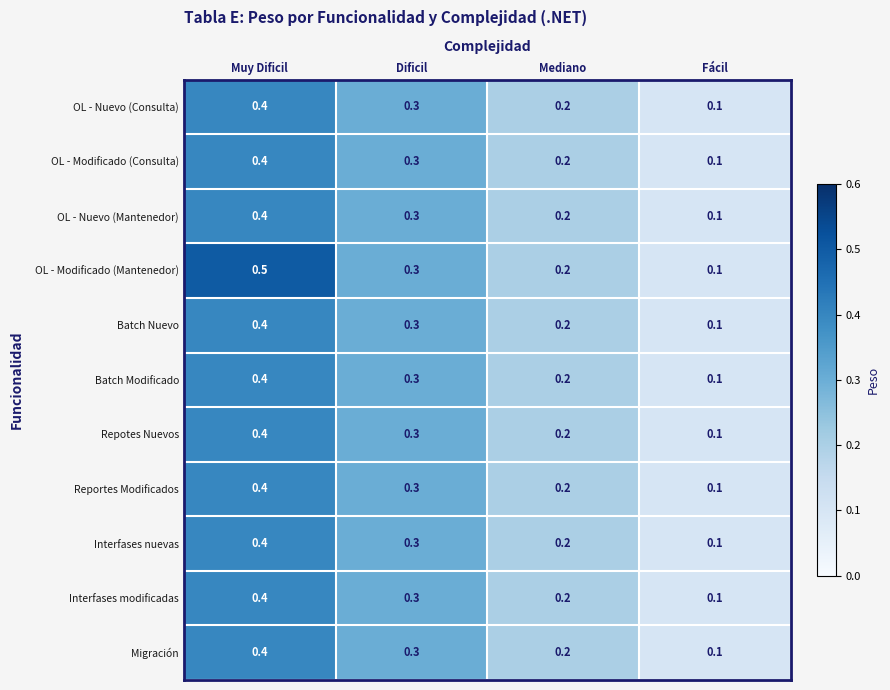

Rank the categories by Interfases modificadas value from lowest to highest.

Fácil, Mediano, Dificil, Muy Dificil